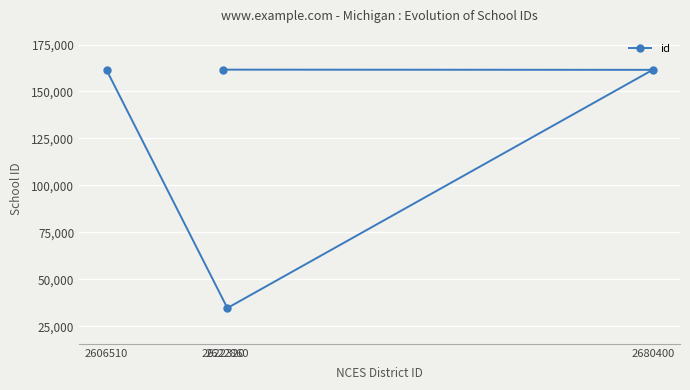

What is the difference between the values at 2622860 and 2680400?

126877